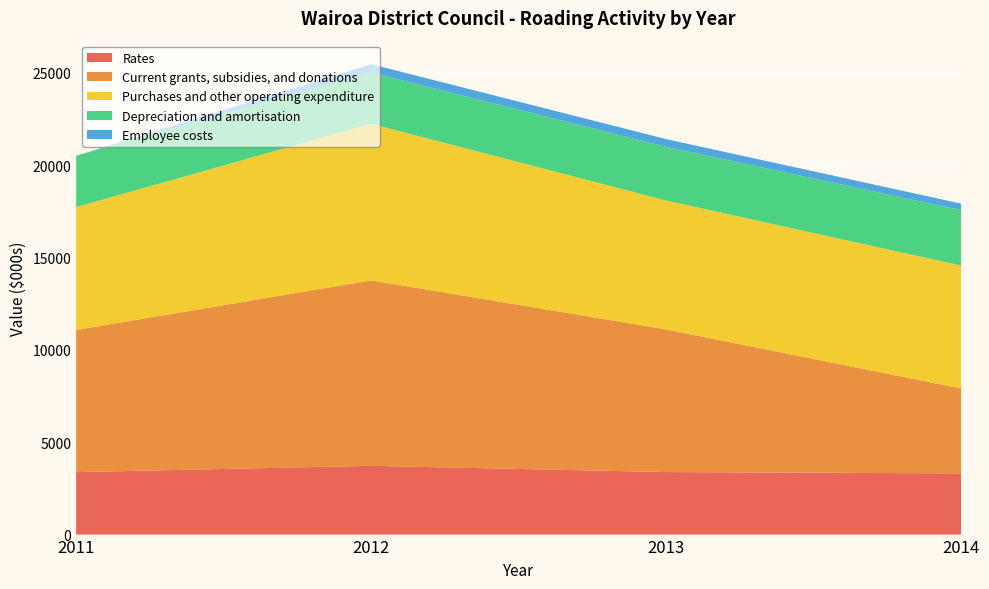

Reading left to right, what are all the values shown in this chart?

Rates: 3381	3722	3384	3314
Current grants, subsidies, and donations: 7694	10040	7721	4591
Purchases and other operating expenditure: 6653	8473	6977	6653
Depreciation and amortisation: 2778	2778	2908	2998
Employee costs: 0	451	417	358